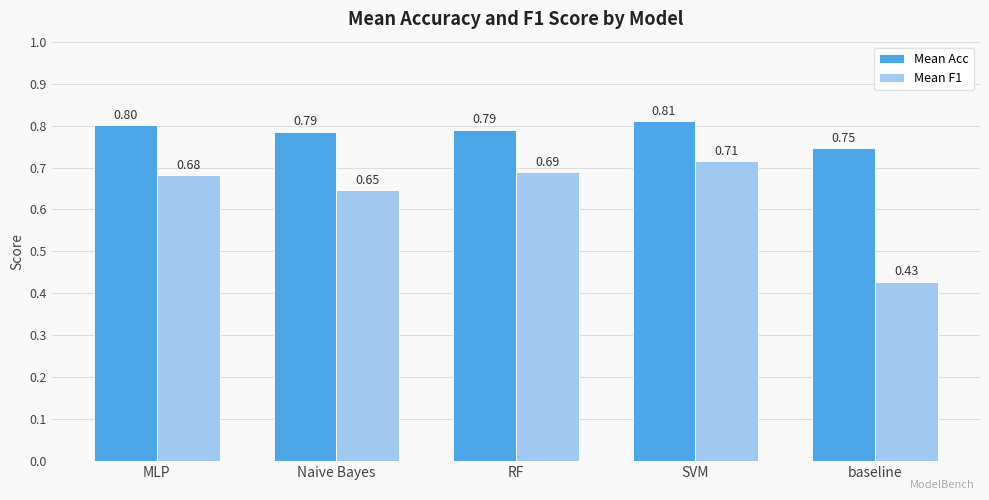

What position from the right is baseline?

1